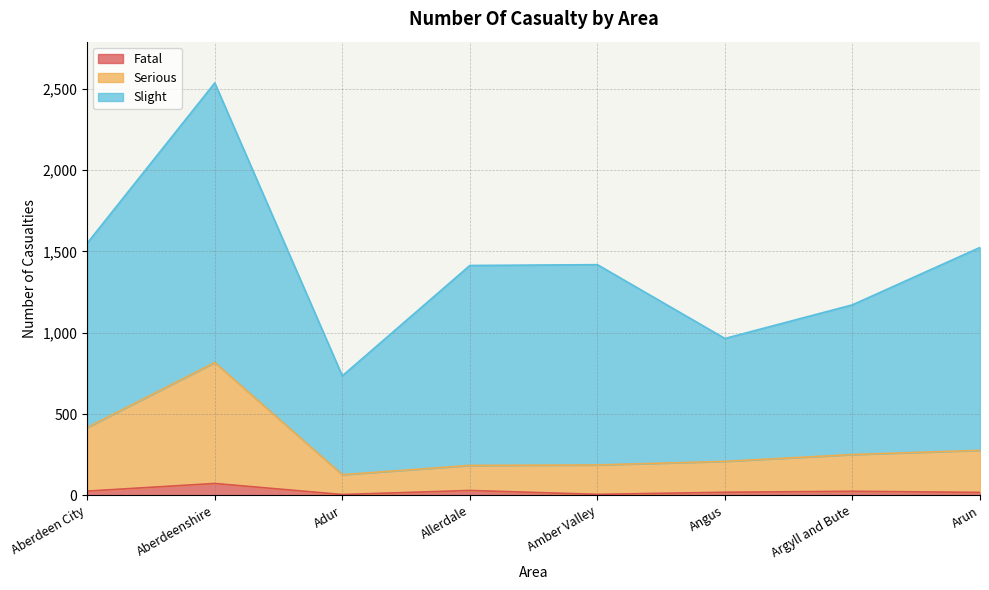

What is the sum of all Serious values?

2469